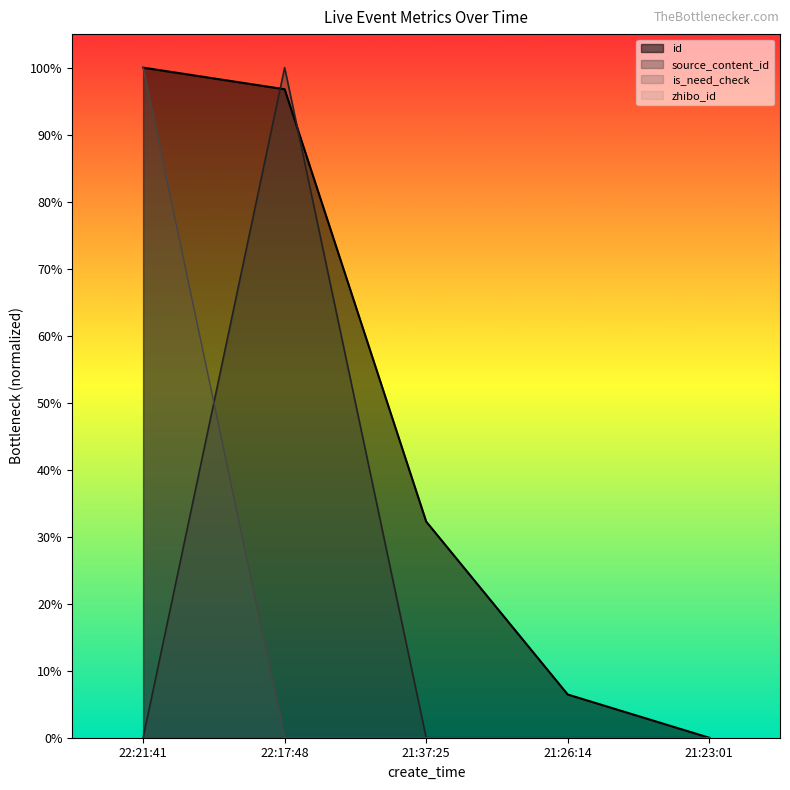

How many lines are shown in the chart?

3